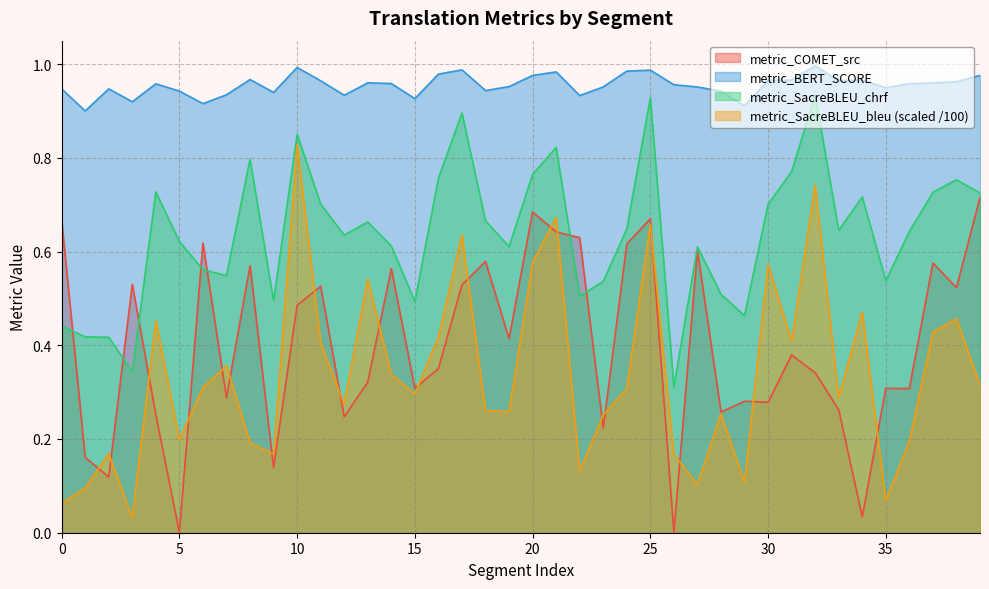

Rank the series by their maximum value, from highest to lowest.

metric_BERT_SCORE, metric_SacreBLEU_chrf, metric_SacreBLEU_bleu (scaled /100), metric_COMET_src